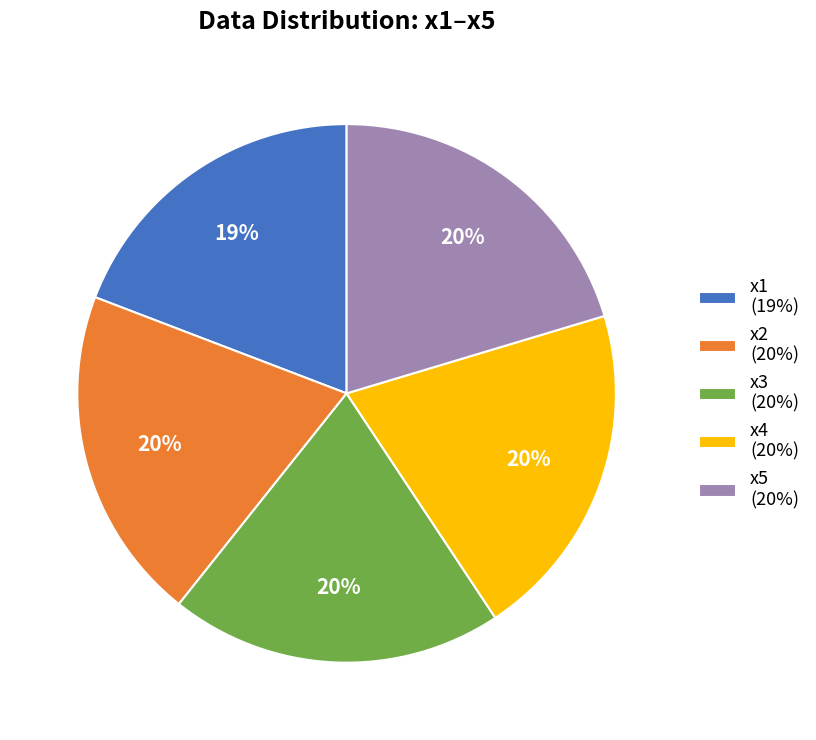

To the nearest percent, what is the average slice percentage?

20%